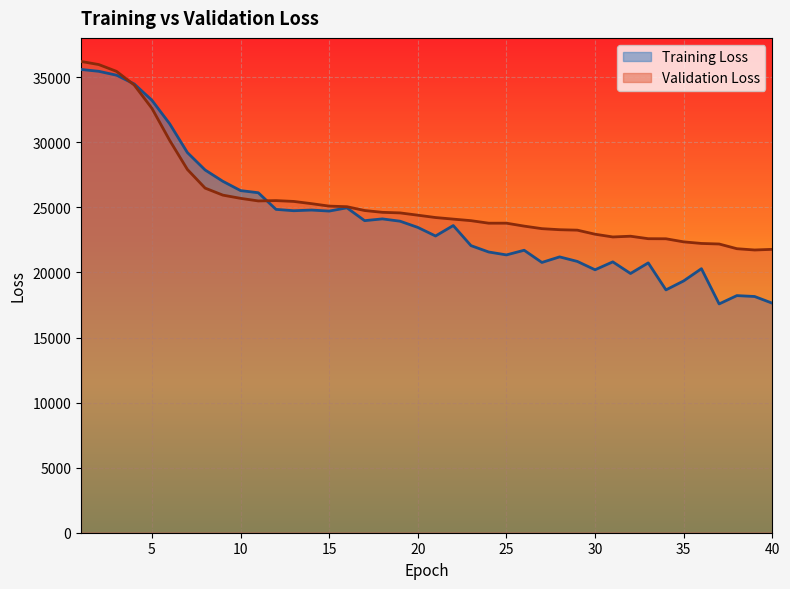

What are all the series names shown in the legend?

Training Loss, Validation Loss